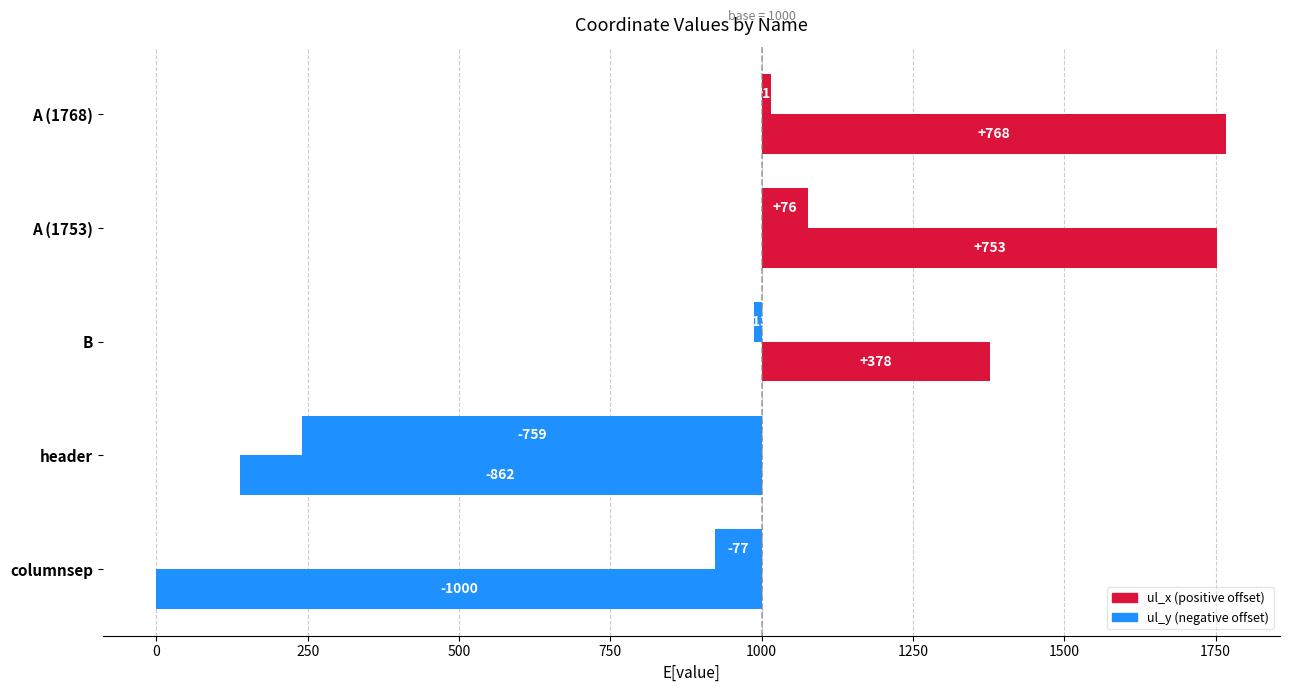

Count the number of data series in this chart.

2